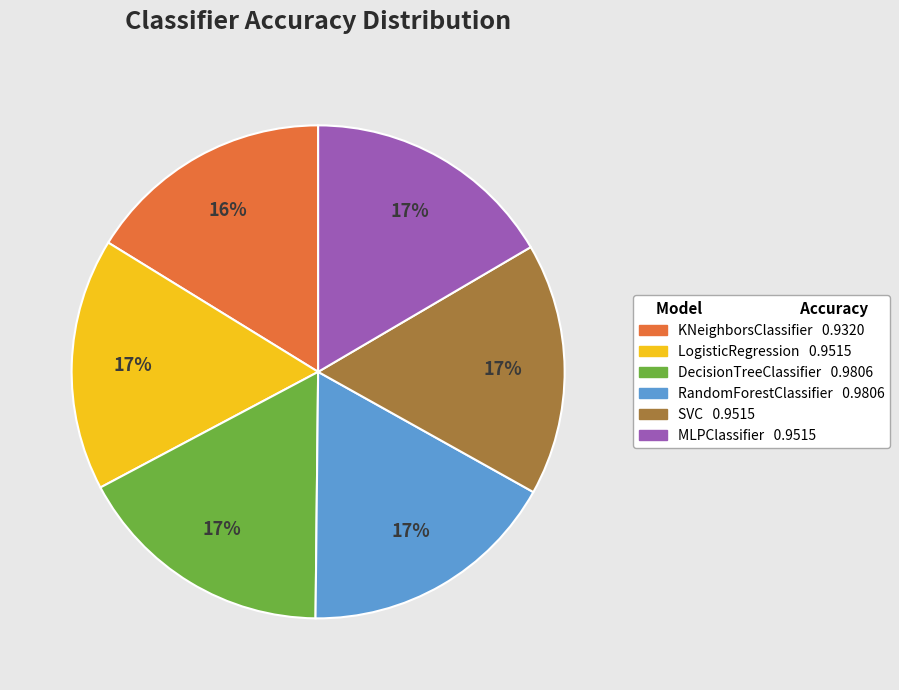

To the nearest percent, what is the difference between the DecisionTreeClassifier 0.9806 and KNeighborsClassifier 0.9320 slice percentages?

1%